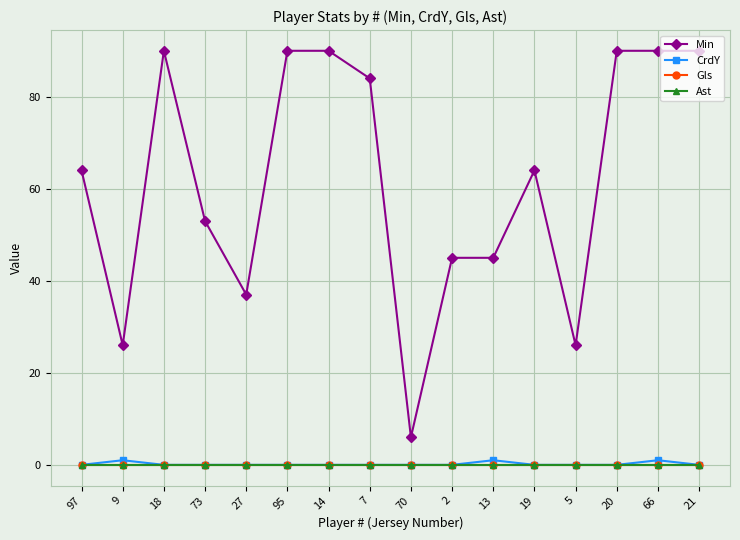

Between 14 and 20, which series saw the biggest shift?

Min